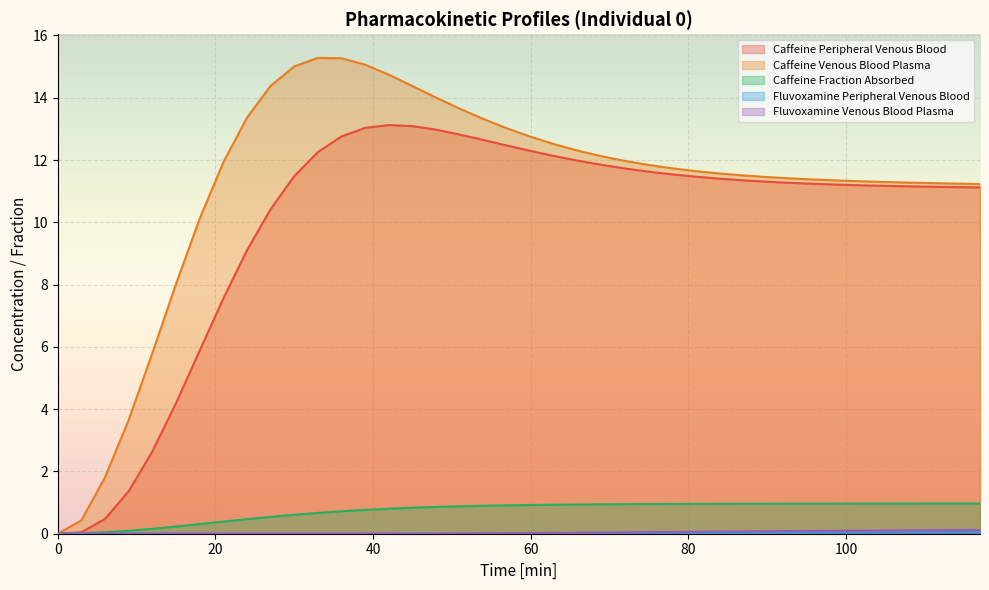

What is the greatest value displayed?

15.3